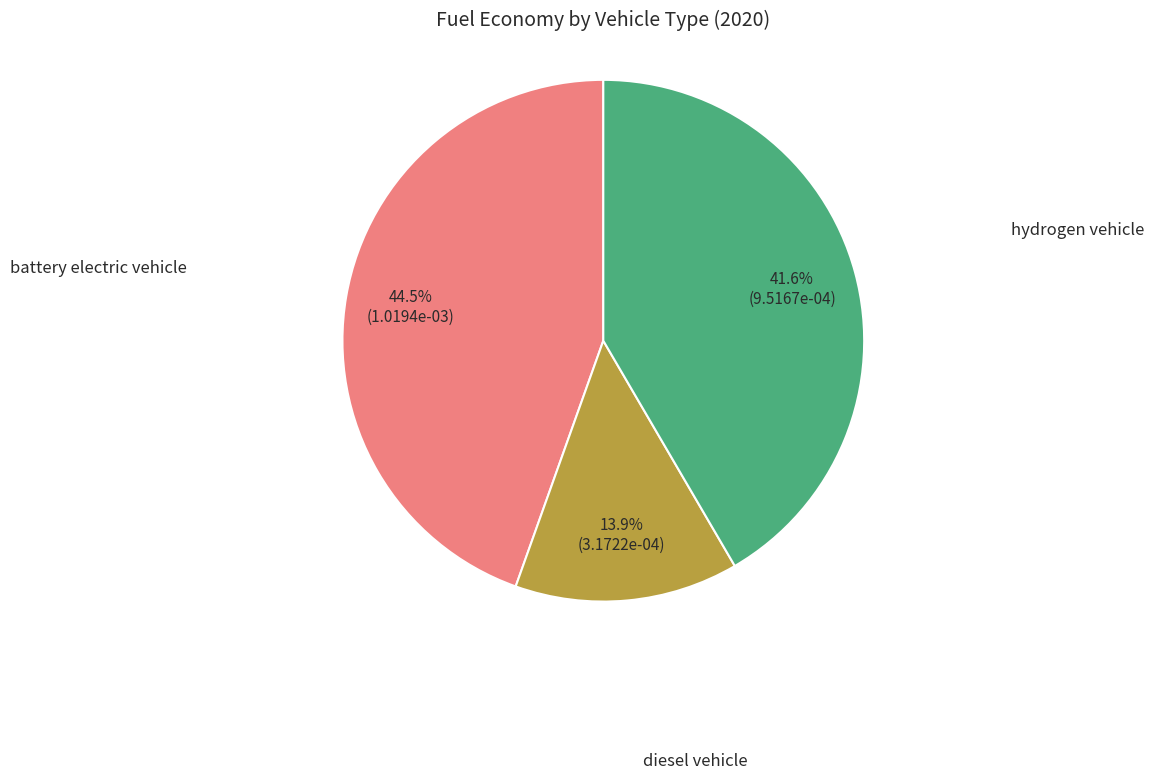

Is there a majority slice in this chart?

No